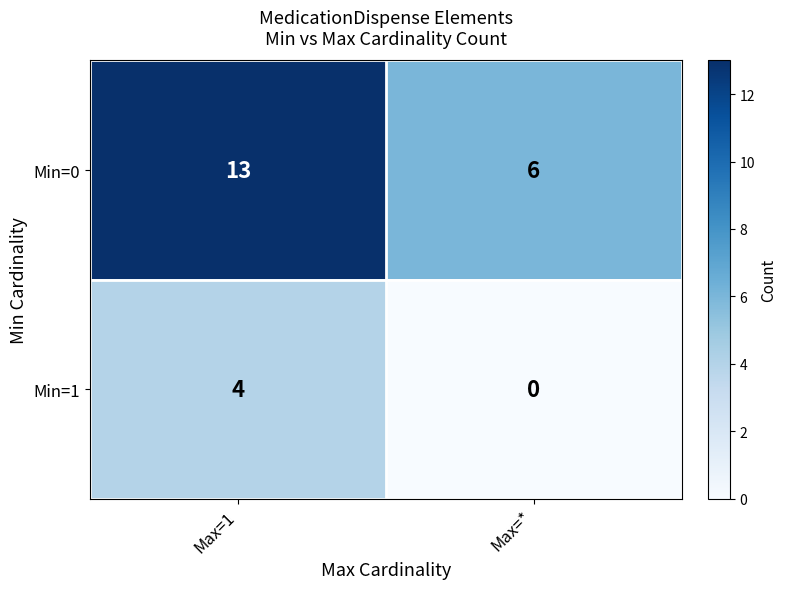

The Min=1 series shows 6 at Max=1. True or false?

False